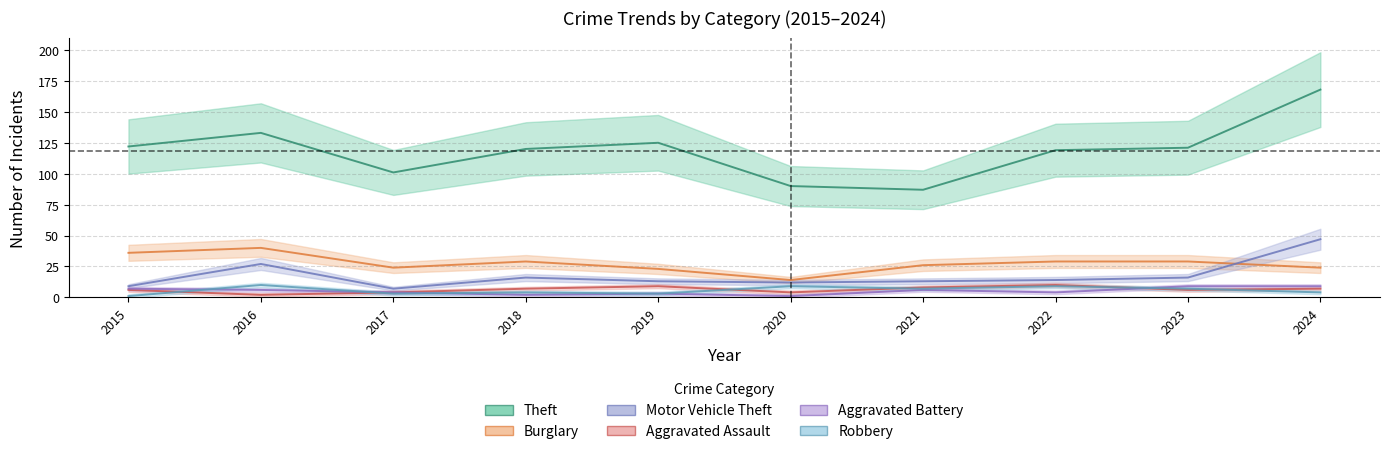

Is it true that Aggravated Battery equals 3 at 2021?

False